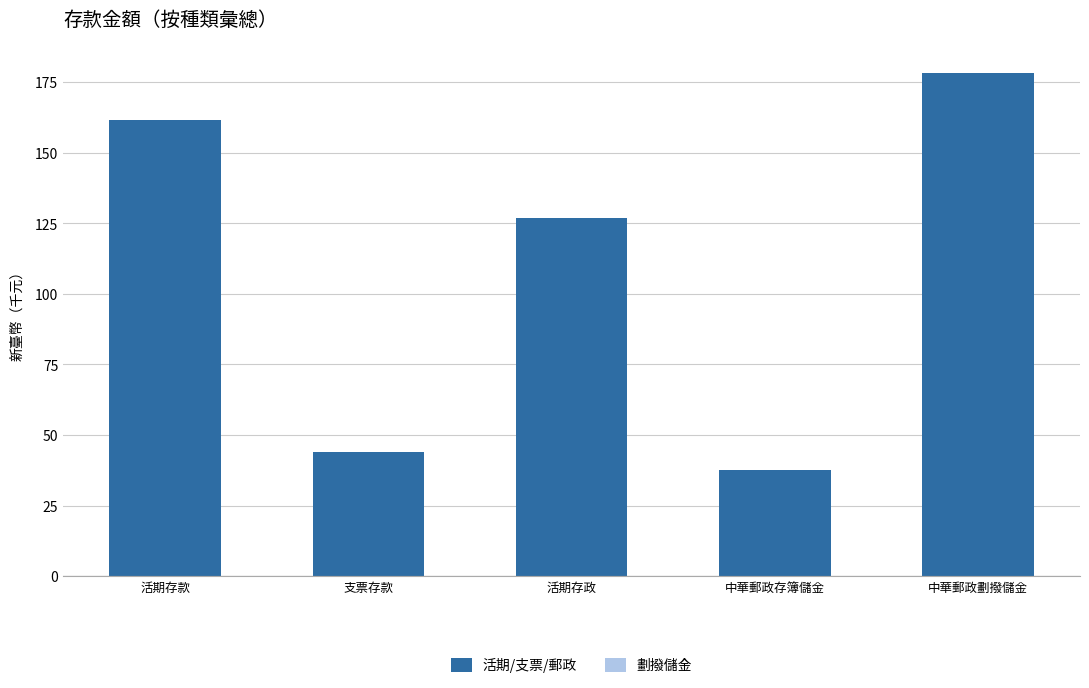

Rank the categories by value from highest to lowest.

中華郵政劃撥儲金, 活期存款, 活期存政, 支票存款, 中華郵政存簿儲金